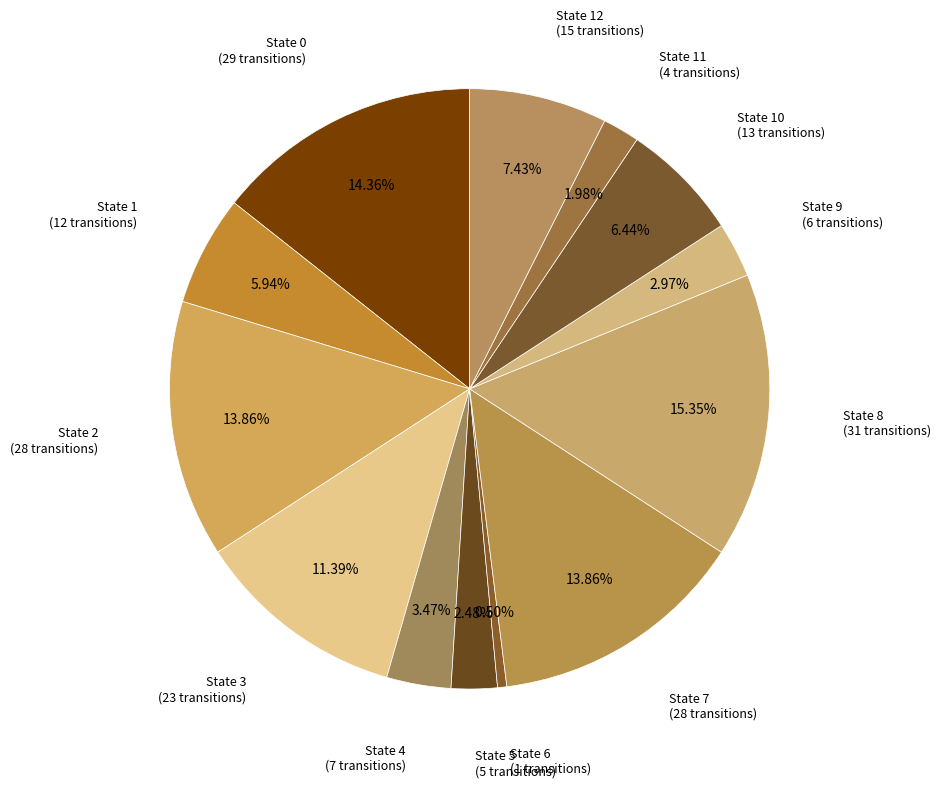

To the nearest percent, what is the difference between the largest and smallest slice percentages?

15%